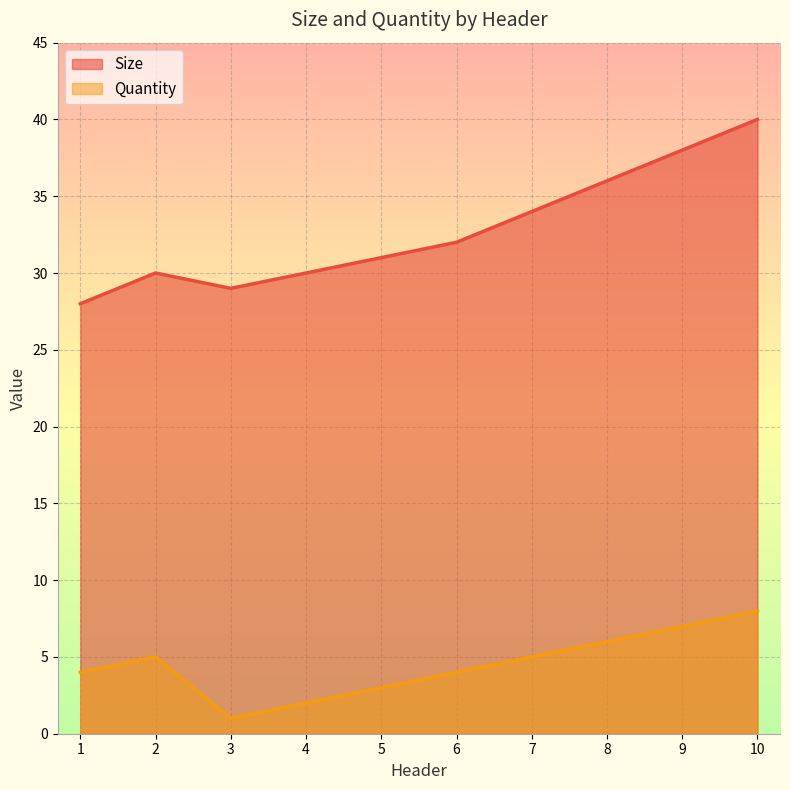

Rank the categories by Size value from highest to lowest.

10, 9, 8, 7, 6, 5, 2, 4, 3, 1